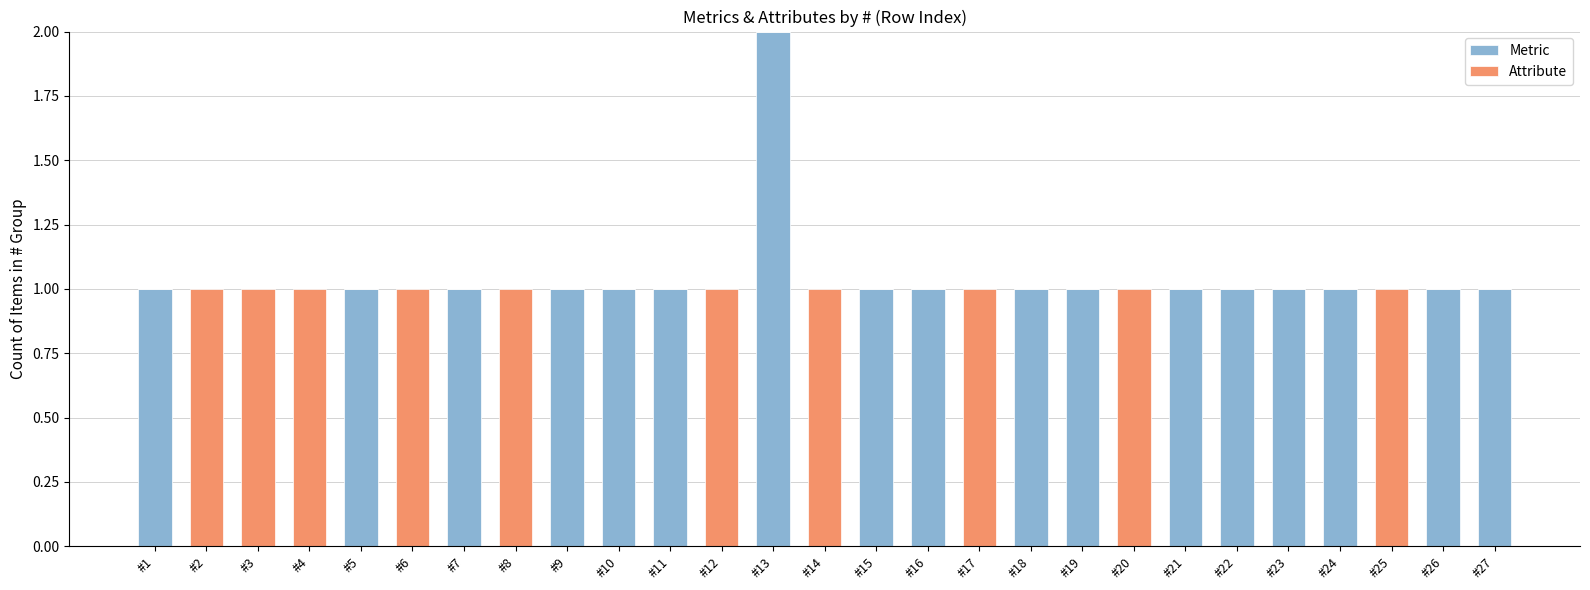

The value of Metric at #20 is 0. True or false?

True